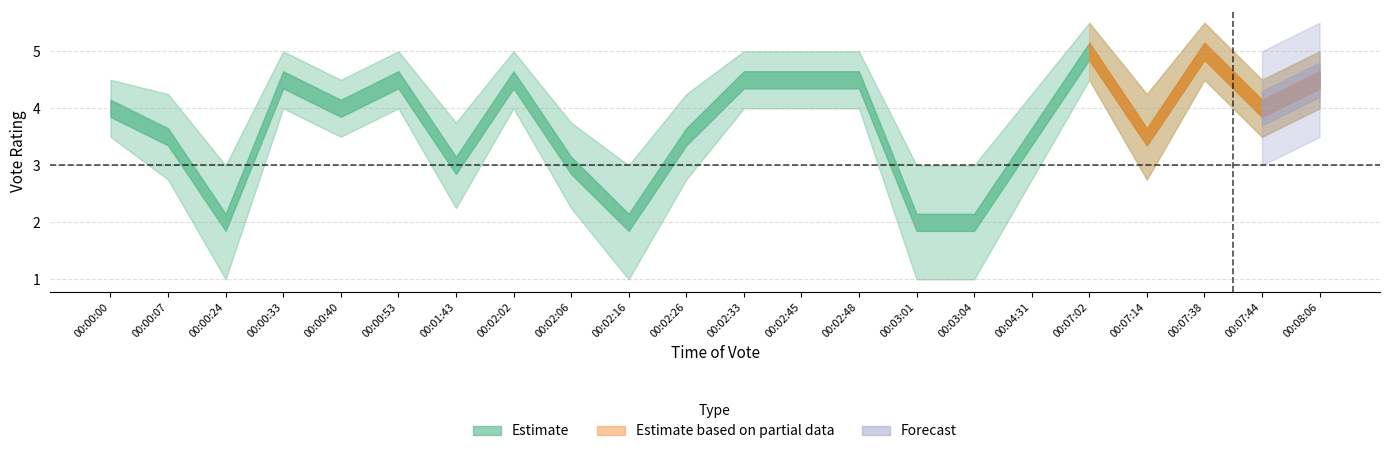

The voto series shows 3.0 at 00:01:43. True or false?

True